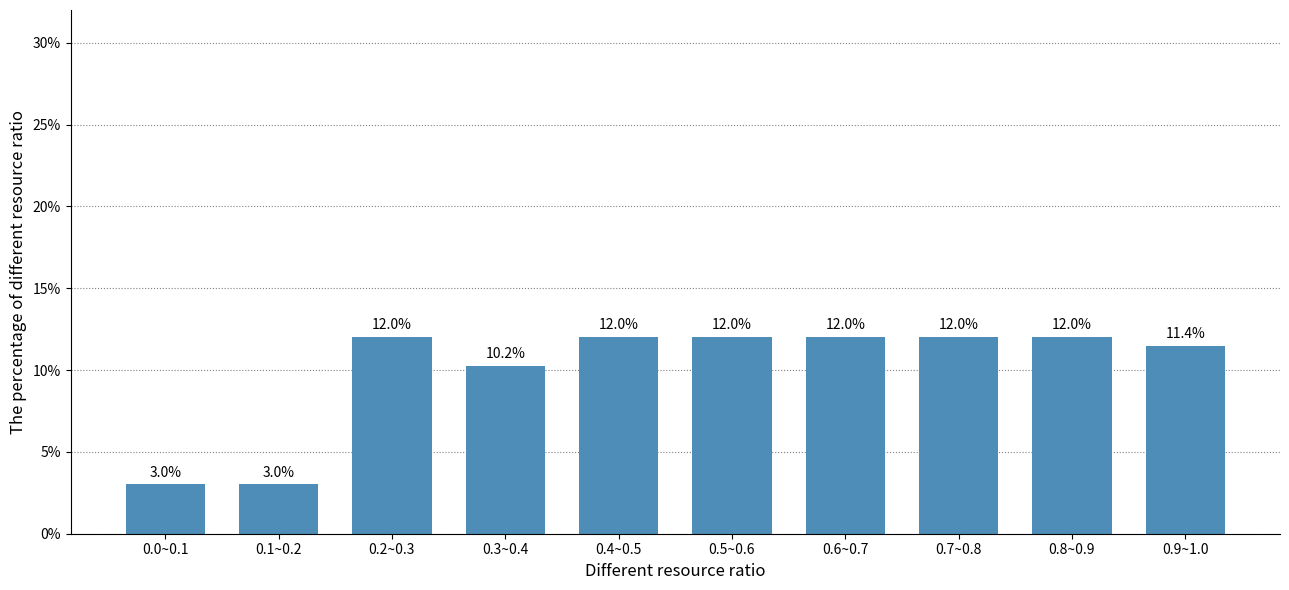

Reading right to left, transcribe all the data shown in this chart.

11.4	12.0	12.0	12.0	12.0	12.0	10.2	12.0	3.0	3.0